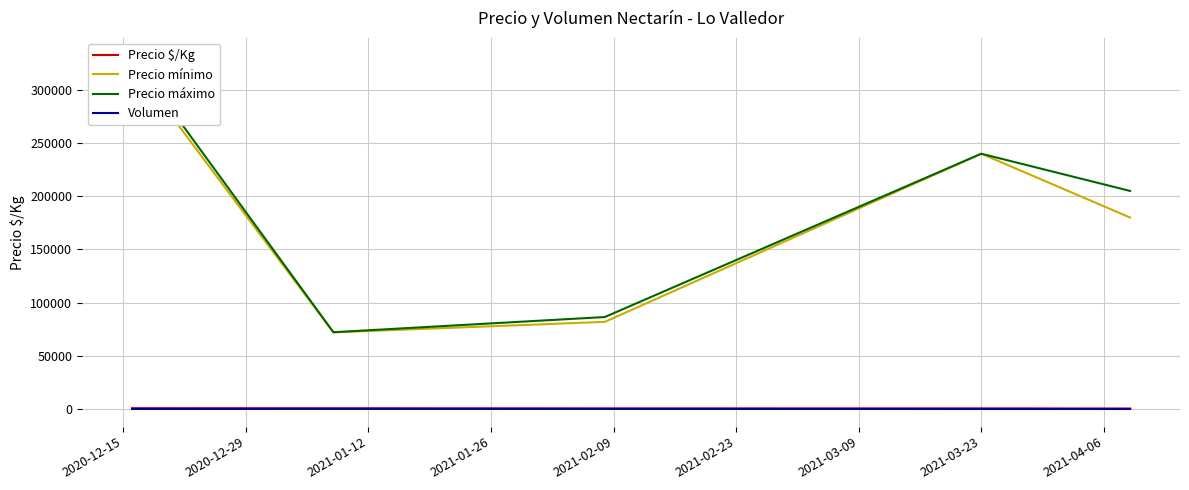

Rank the series by their maximum value, from highest to lowest.

Precio máximo, Precio mínimo, Precio $/Kg, Volumen